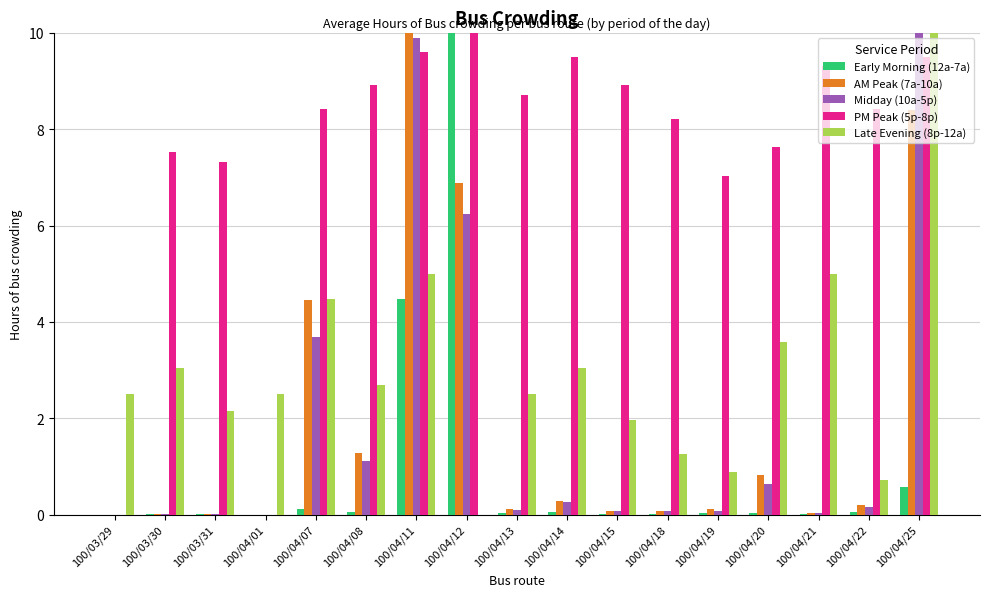

Is the value of PM Peak (5p-8p) at 100/03/30 greater than the value of AM Peak (7a-10a) at 100/03/29?

Yes